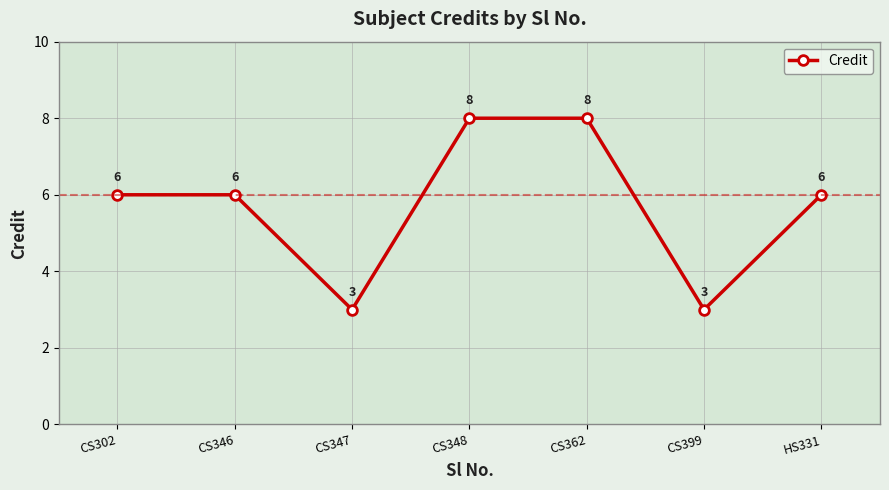

What is the label of the 1st point from the right?

HS331